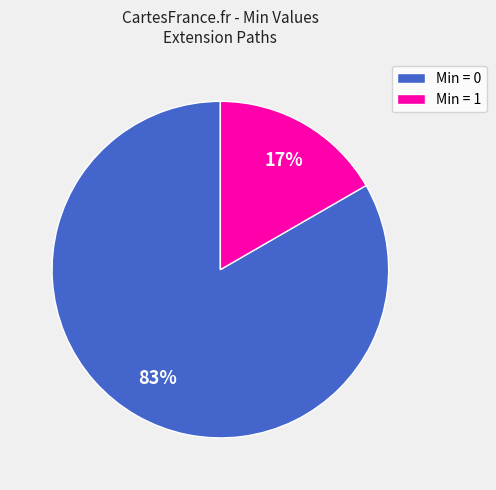

Does Min = 0 account for over 50% of the chart?

Yes